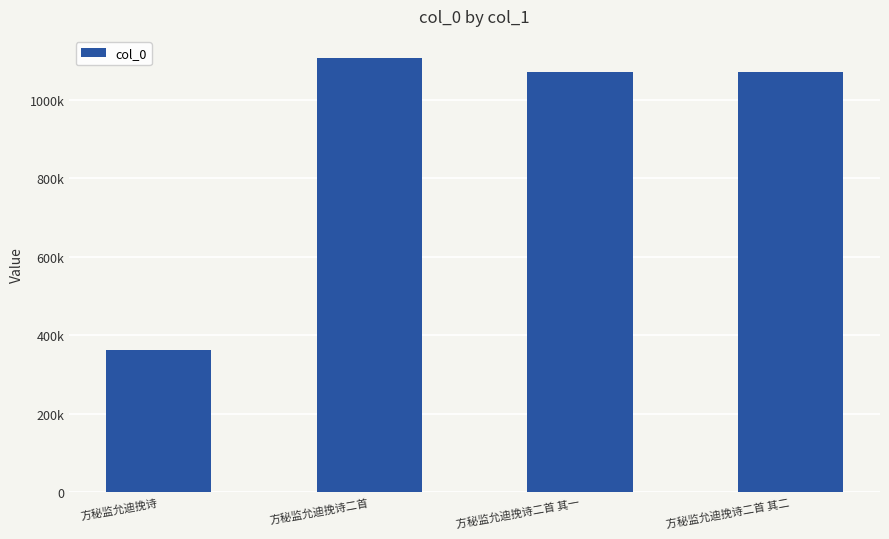

What is the difference between the maximum and minimum values?

744716